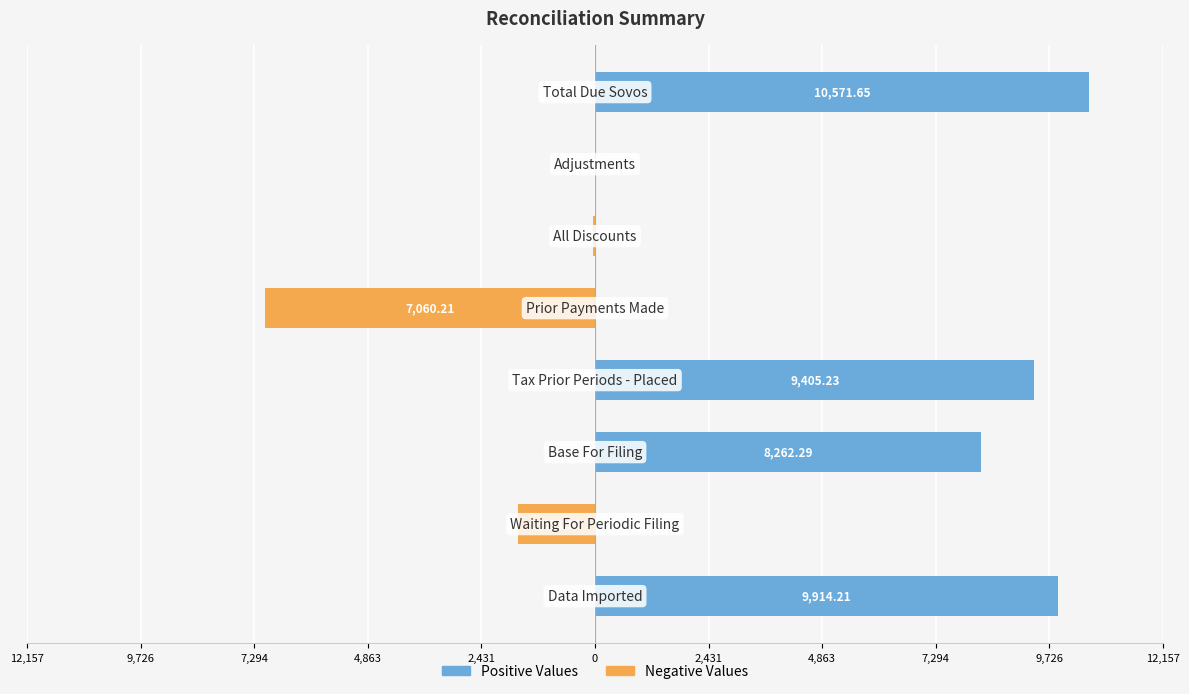

Reading right to left, list all the values displayed in this chart.

Negative Values: 4,863=0.0	2,431=0.0	0=-45.4	2,431=-7060.2	4,863=0.0	7,294=0.0	9,726=-1651.9	12,157=0.0
Positive Values: 4,863=10571.6	2,431=9.7	0=0.0	2,431=0.0	4,863=9405.2	7,294=8262.3	9,726=0.0	12,157=9914.2